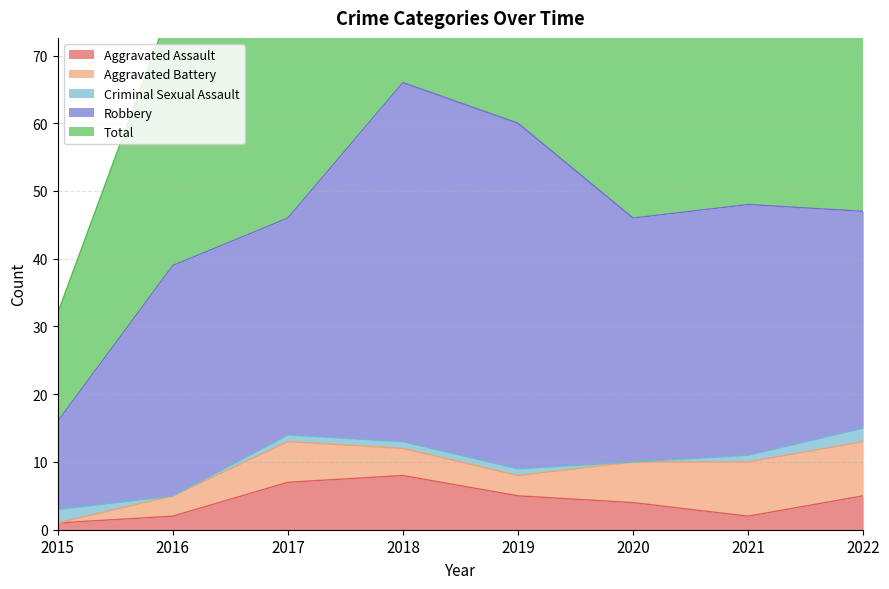

What is the value of the Total point at the 6th from the left?

46